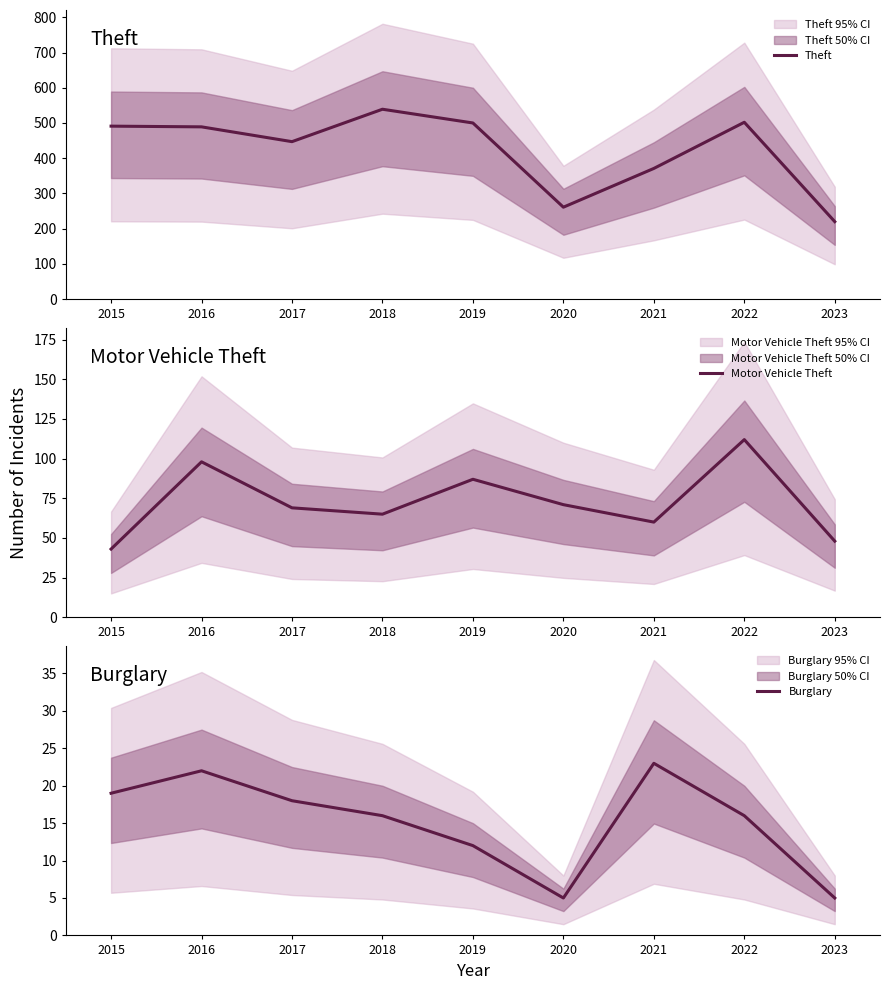

At which label does Burglary reach its peak?

2021